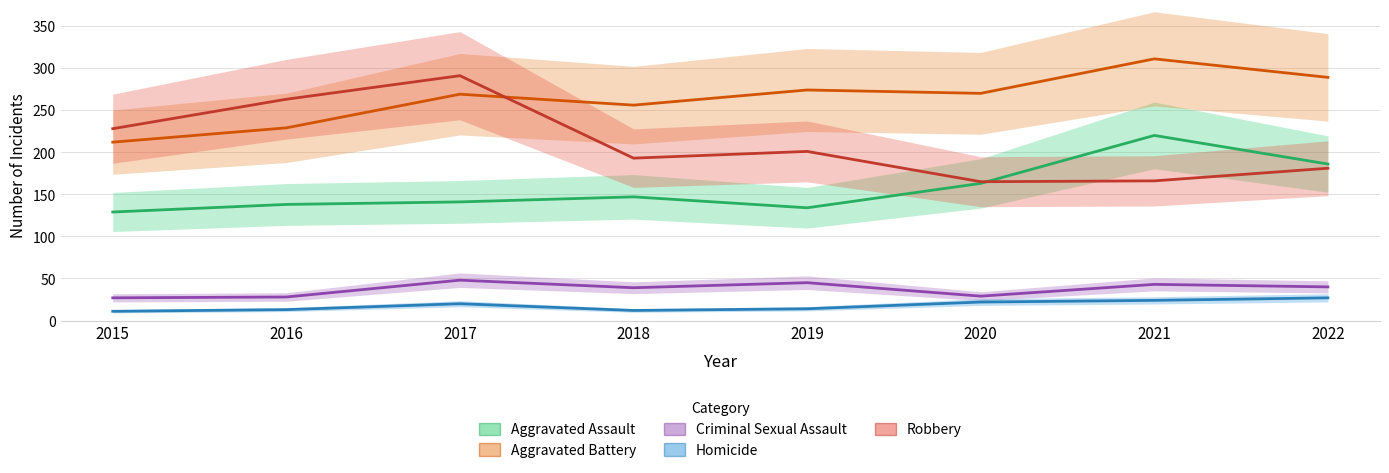

What is the highest value of the Aggravated Assault series?

220